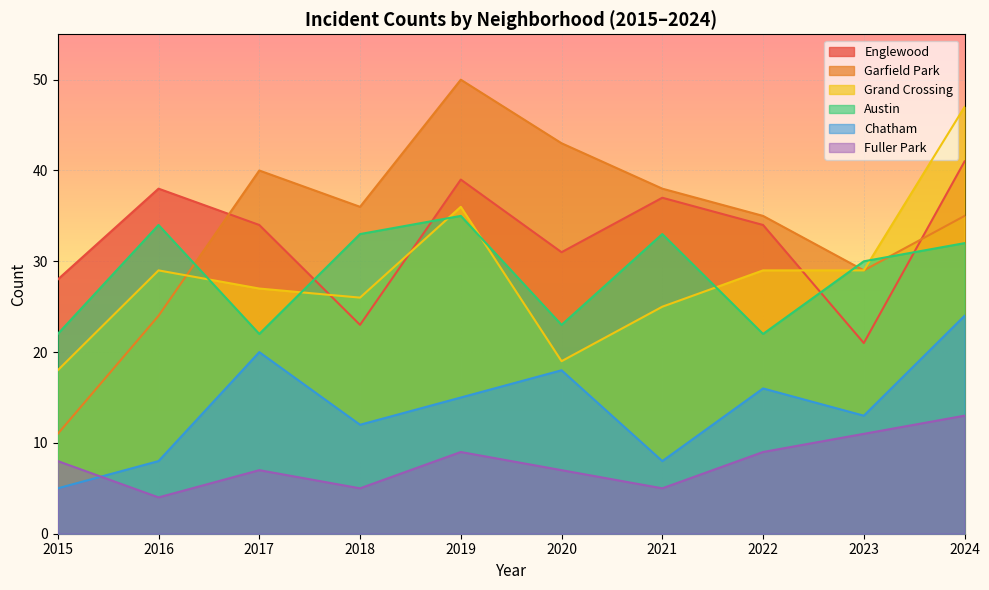

Which series changed the most between 2018 and 2024?

Grand Crossing